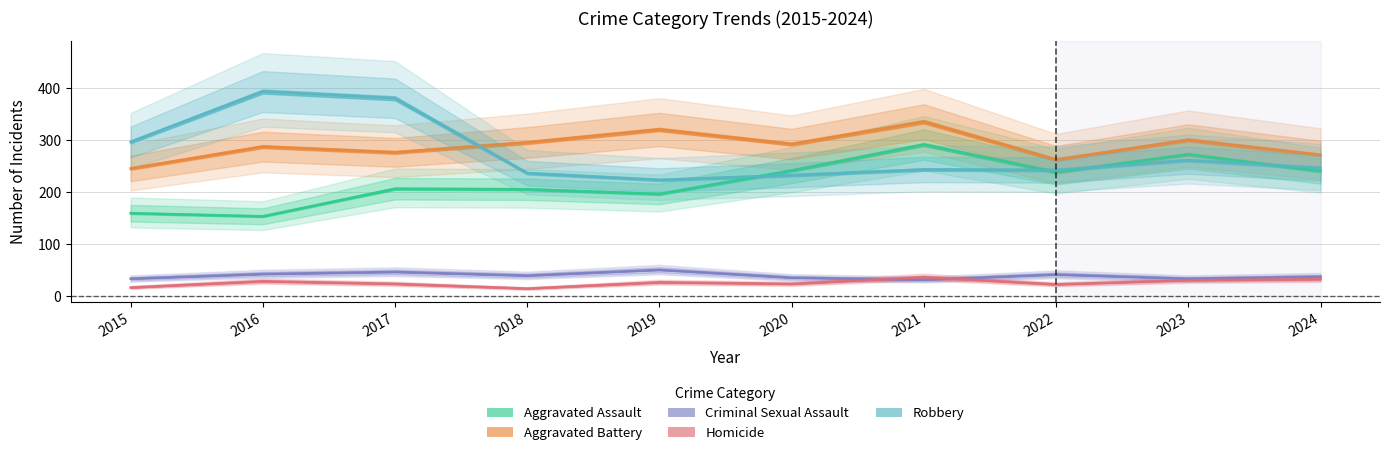

What is the average value of the Aggravated Assault series?

221